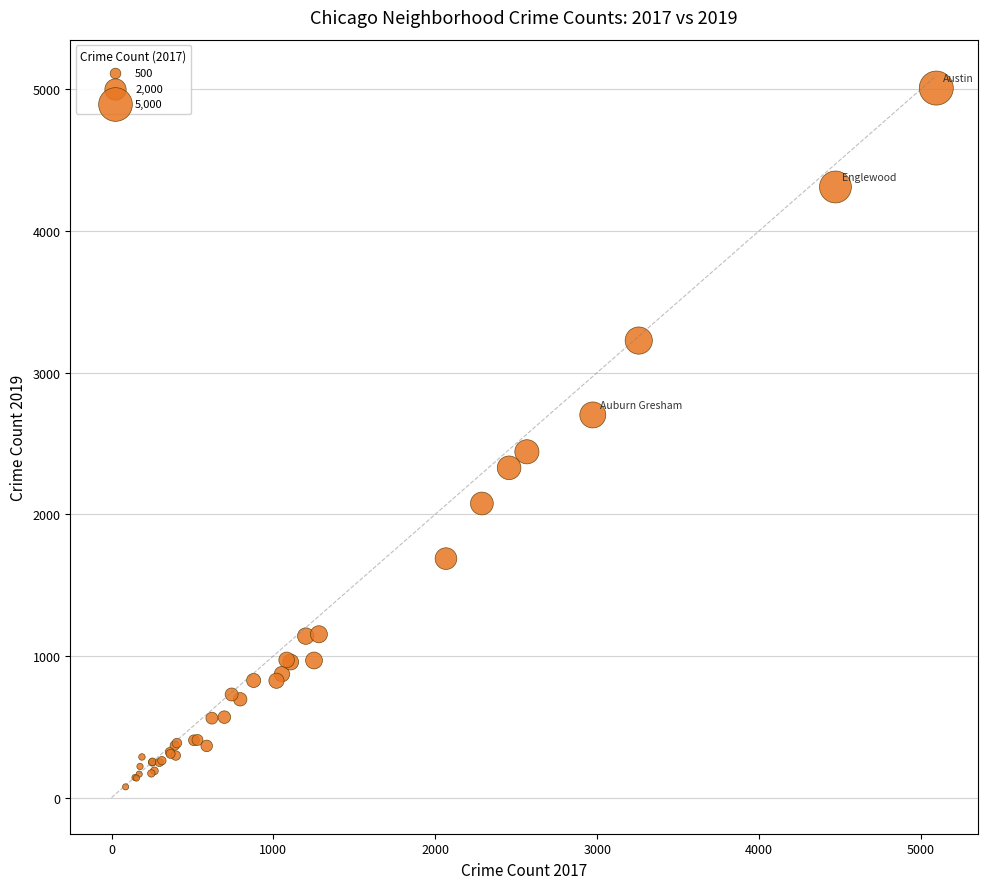

What Y value in the scatter plot is closest to 2542?

2441